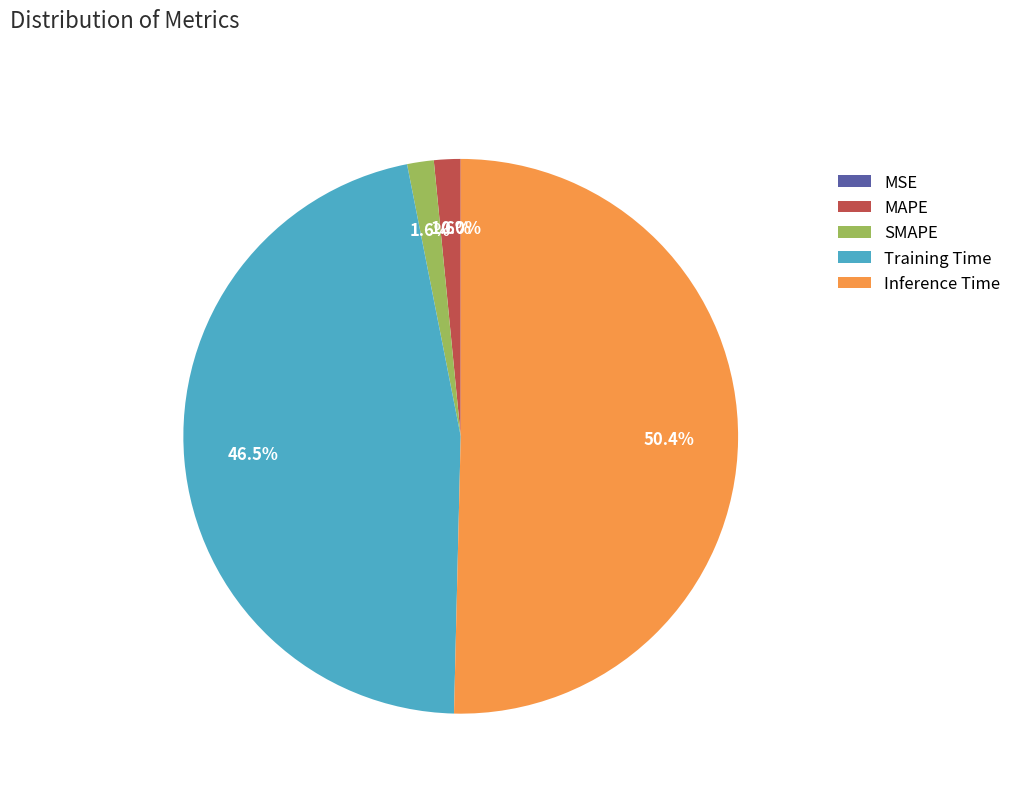

How much of the chart is everything except MAPE?

98.4%